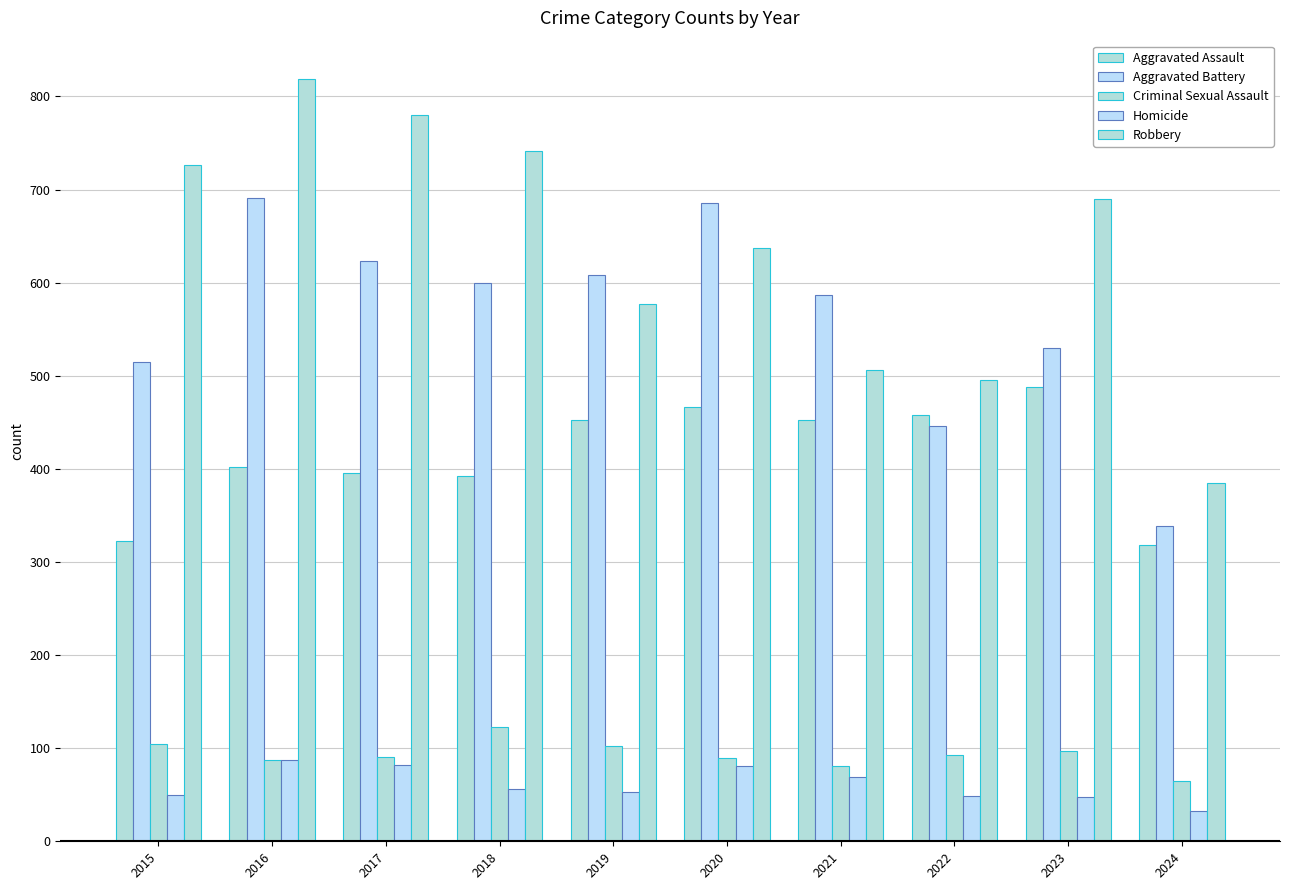

How many bars are there in each group?

5